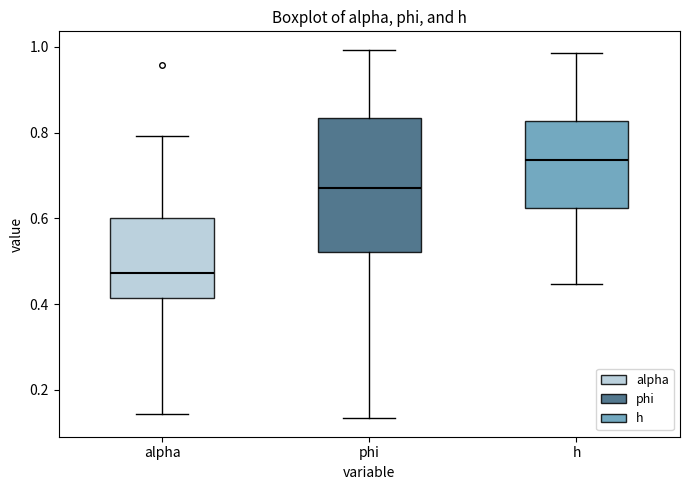

Reading left to right, read every box against the y-axis: the position of its median line, the range the box covers, and the ends of its whiskers. The values are not printed on the chart, so give them approximately, as read against the axis.

alpha: median 0.48, box 0.42 to 0.60, whiskers 0.14 to 0.80
phi: median 0.68, box 0.52 to 0.84, whiskers 0.14 to 1.00
h: median 0.74, box 0.62 to 0.82, whiskers 0.44 to 0.98